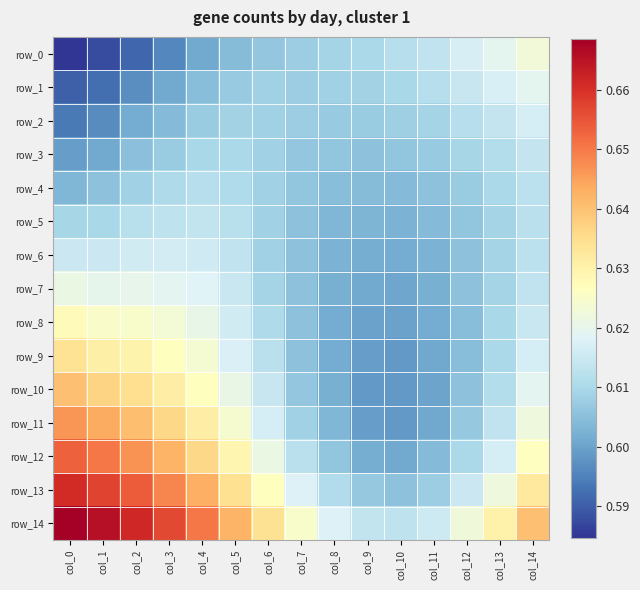

How many data points does each series have?

15